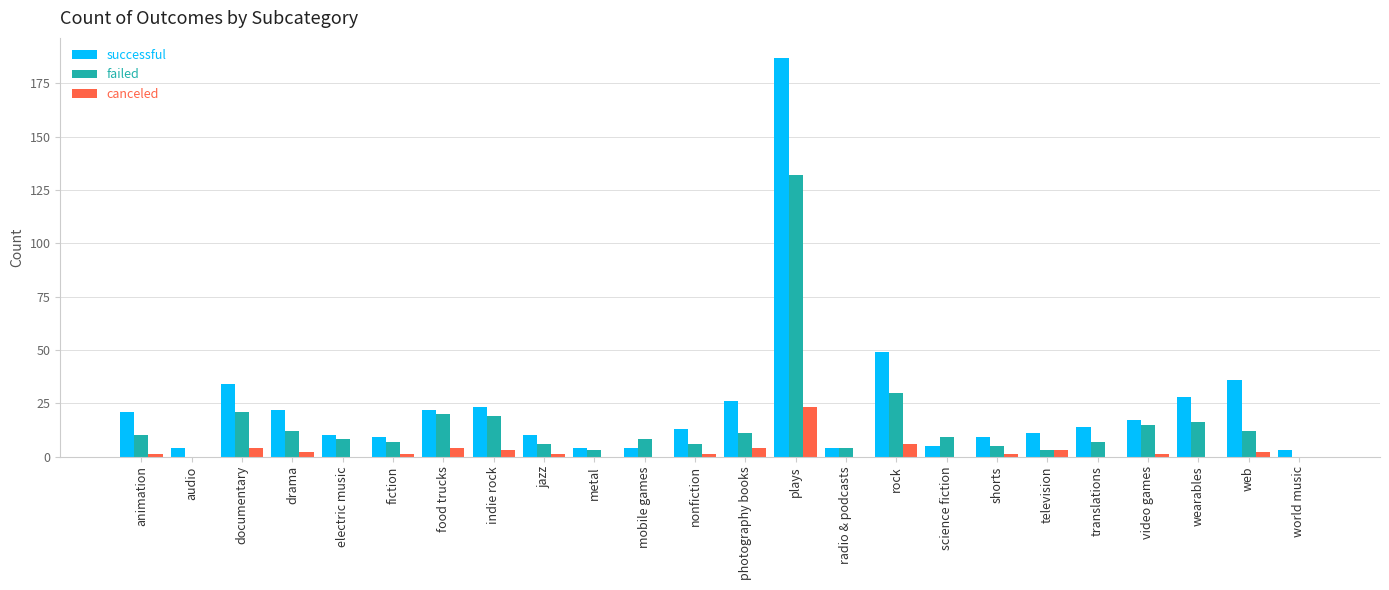

Count the number of data series in this chart.

3